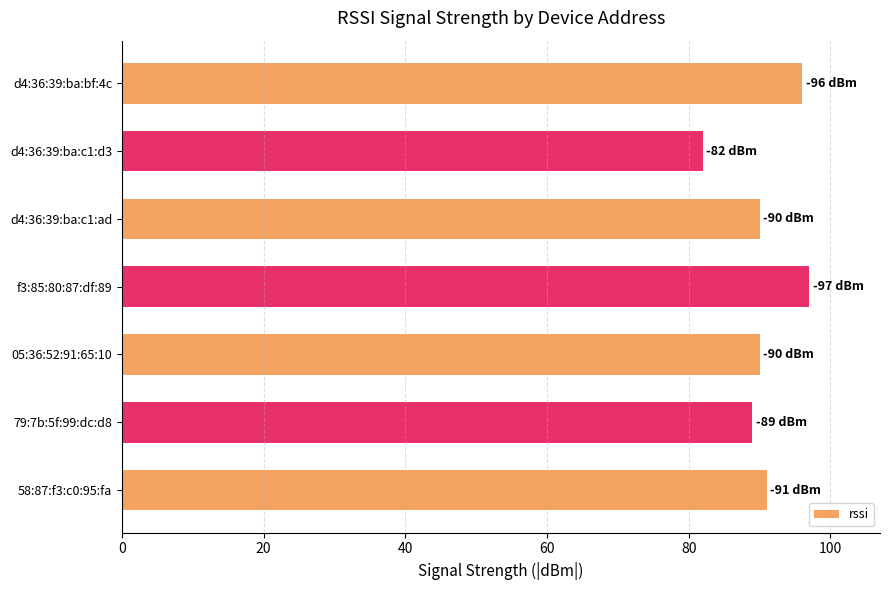

The chart shows a value of 90 at 05:36:52:91:65:10. True or false?

True